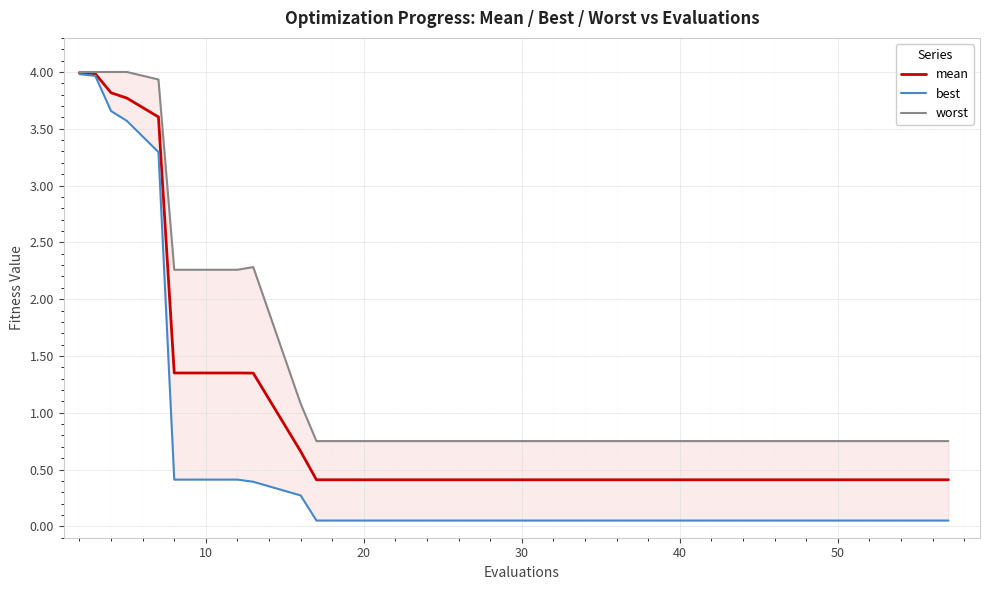

How many categories are shown in the chart?

20